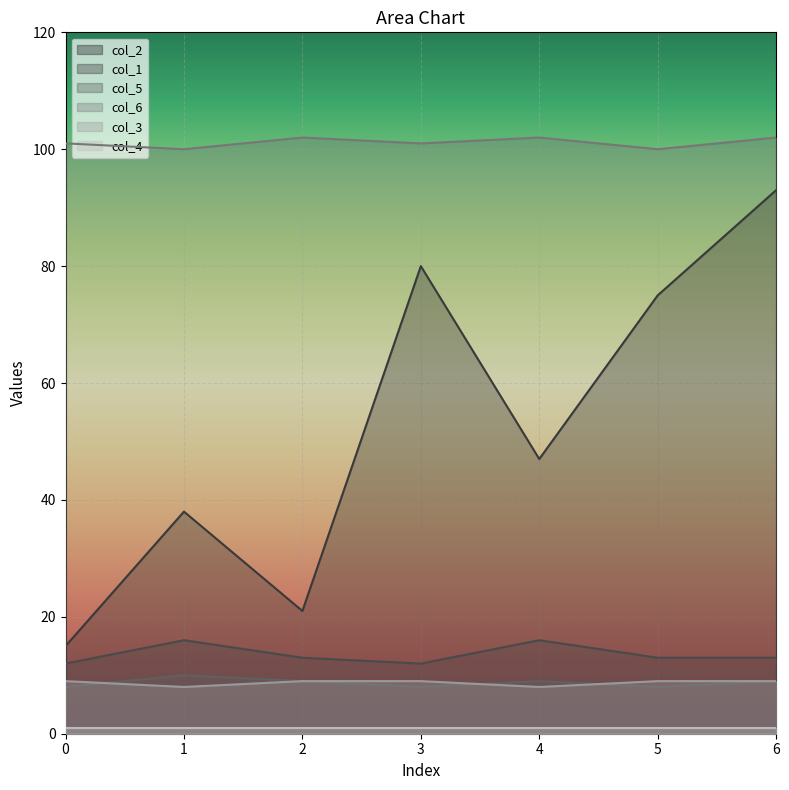

At which category is the sum across all series the highest?

6